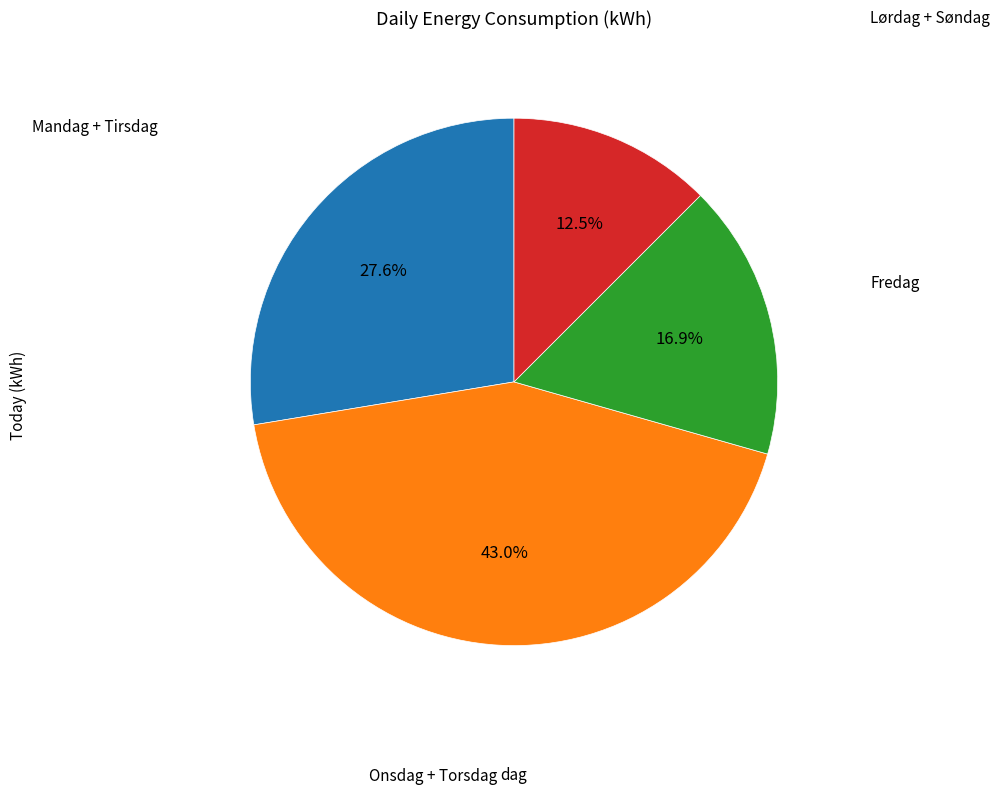

Does any single category account for the majority?

No